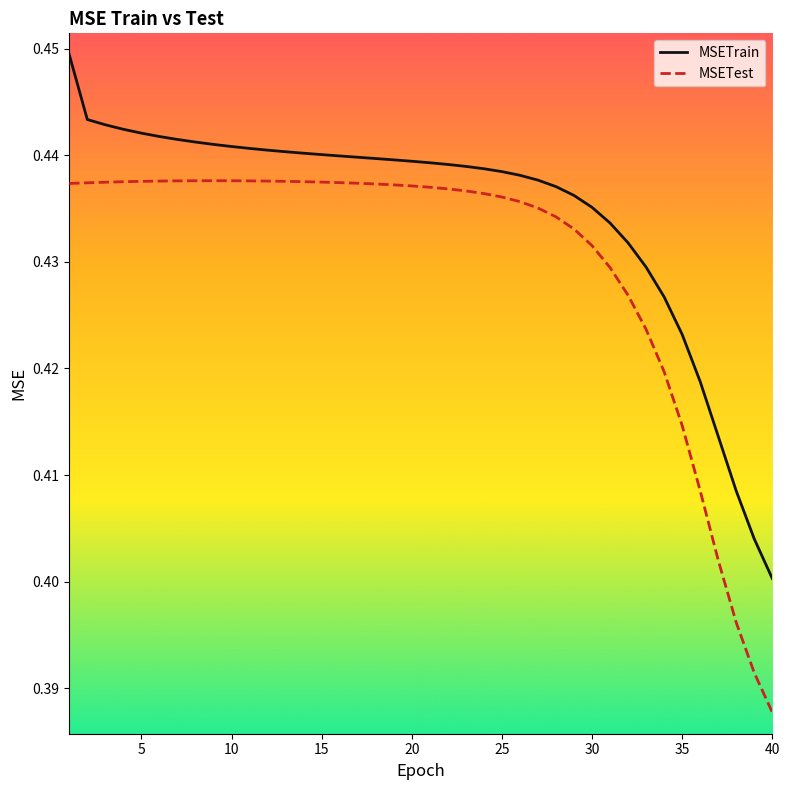

Which series has the largest total across all categories?

MSETrain